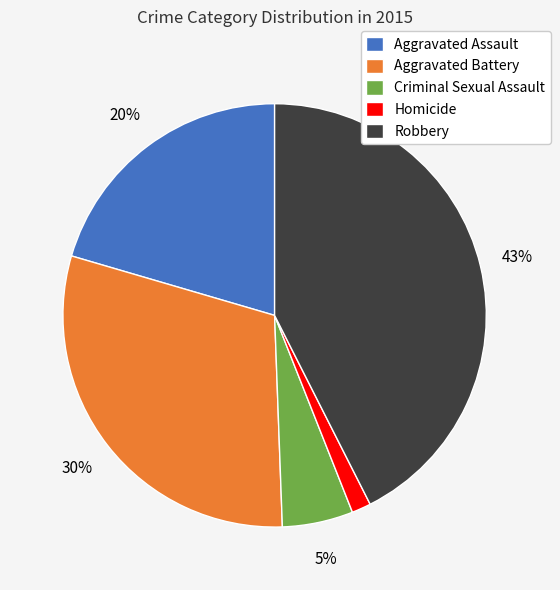

Is it true that Robbery is 43% of the pie?

True